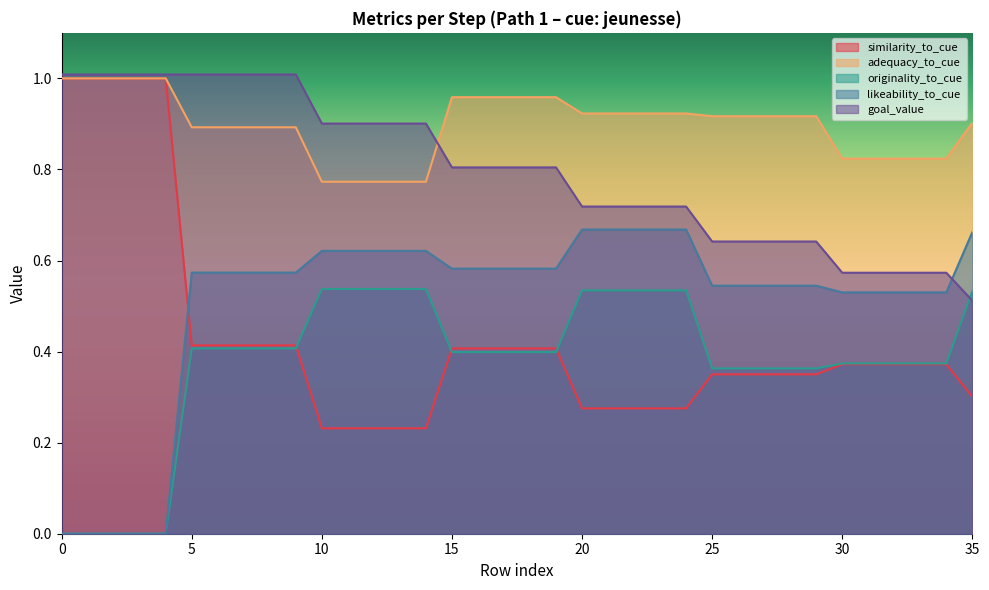

What is the difference between the maximum and minimum values in the goal_value series?

0.5